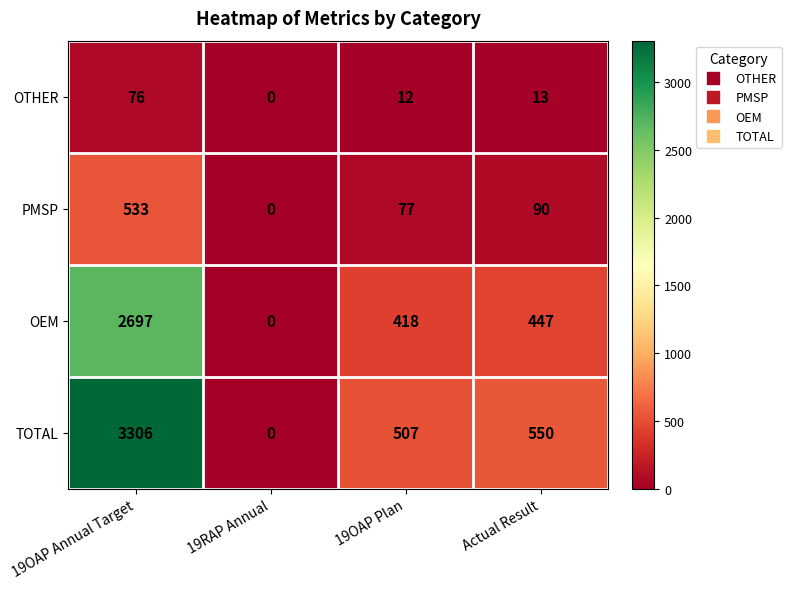

Which series has the largest total across all categories?

TOTAL